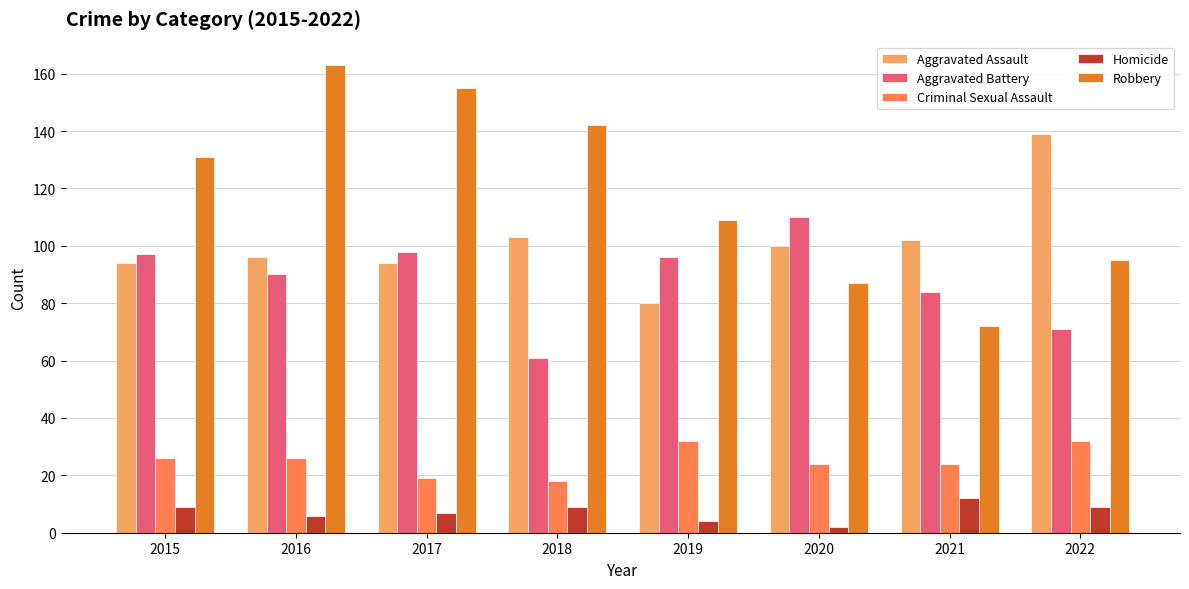

What are all the series names shown in the legend?

Aggravated Assault, Aggravated Battery, Criminal Sexual Assault, Homicide, Robbery